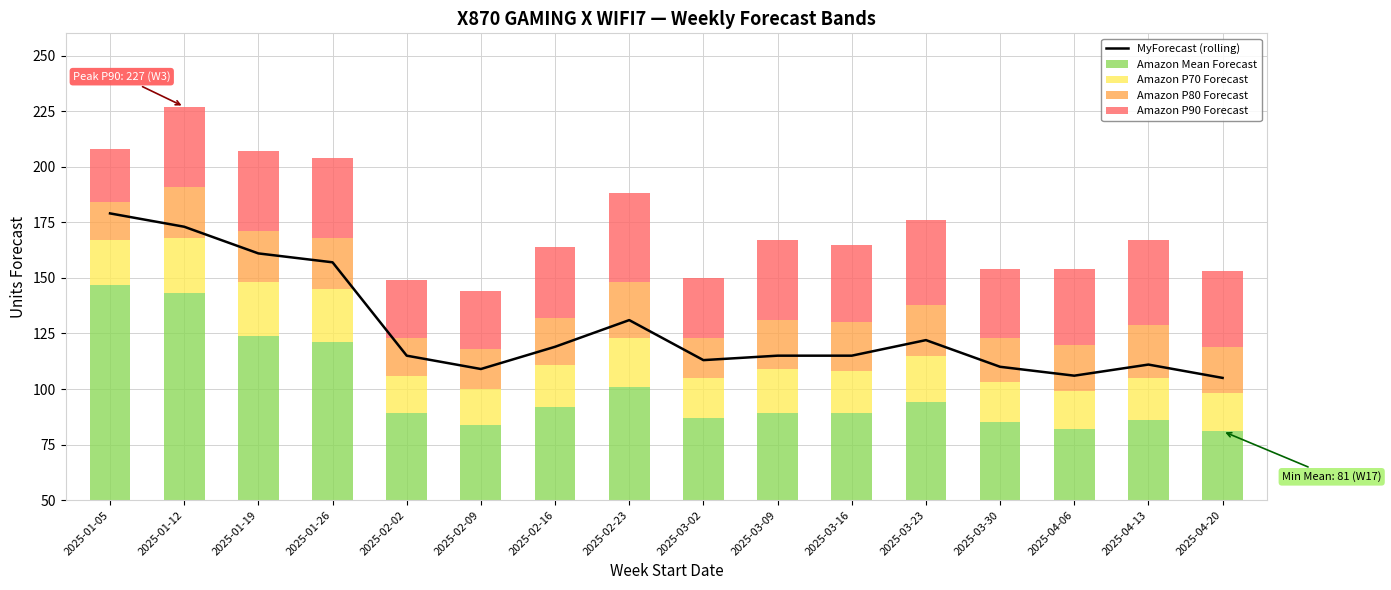

What is the approximate value of MyForecast (rolling) at 2025-03-30?

110